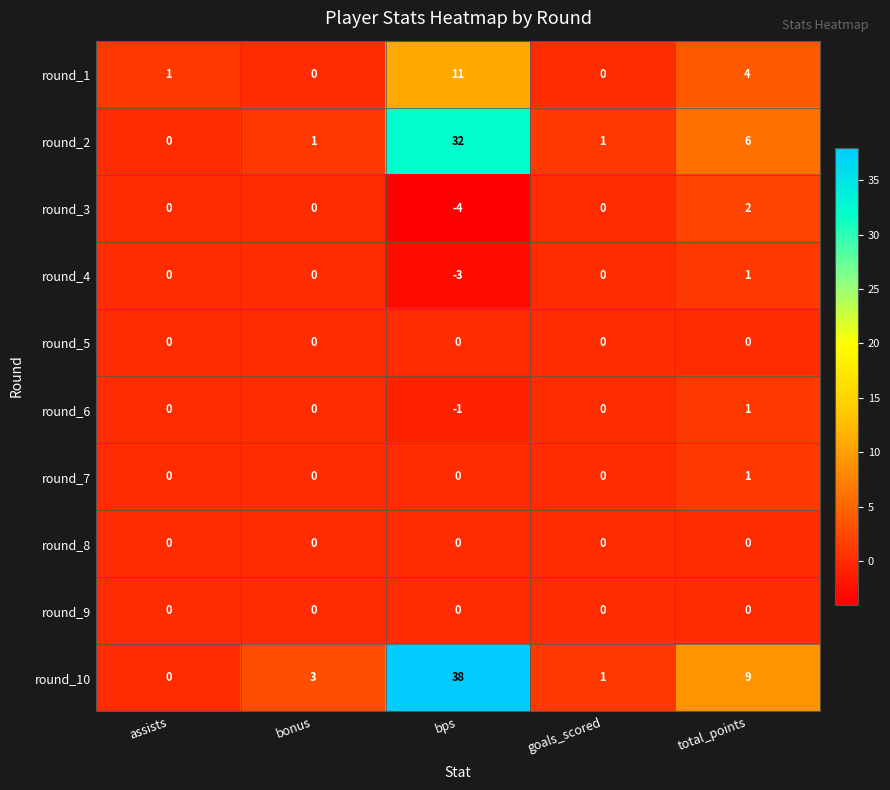

Count the round_7 values in the range 0 to 1.

5